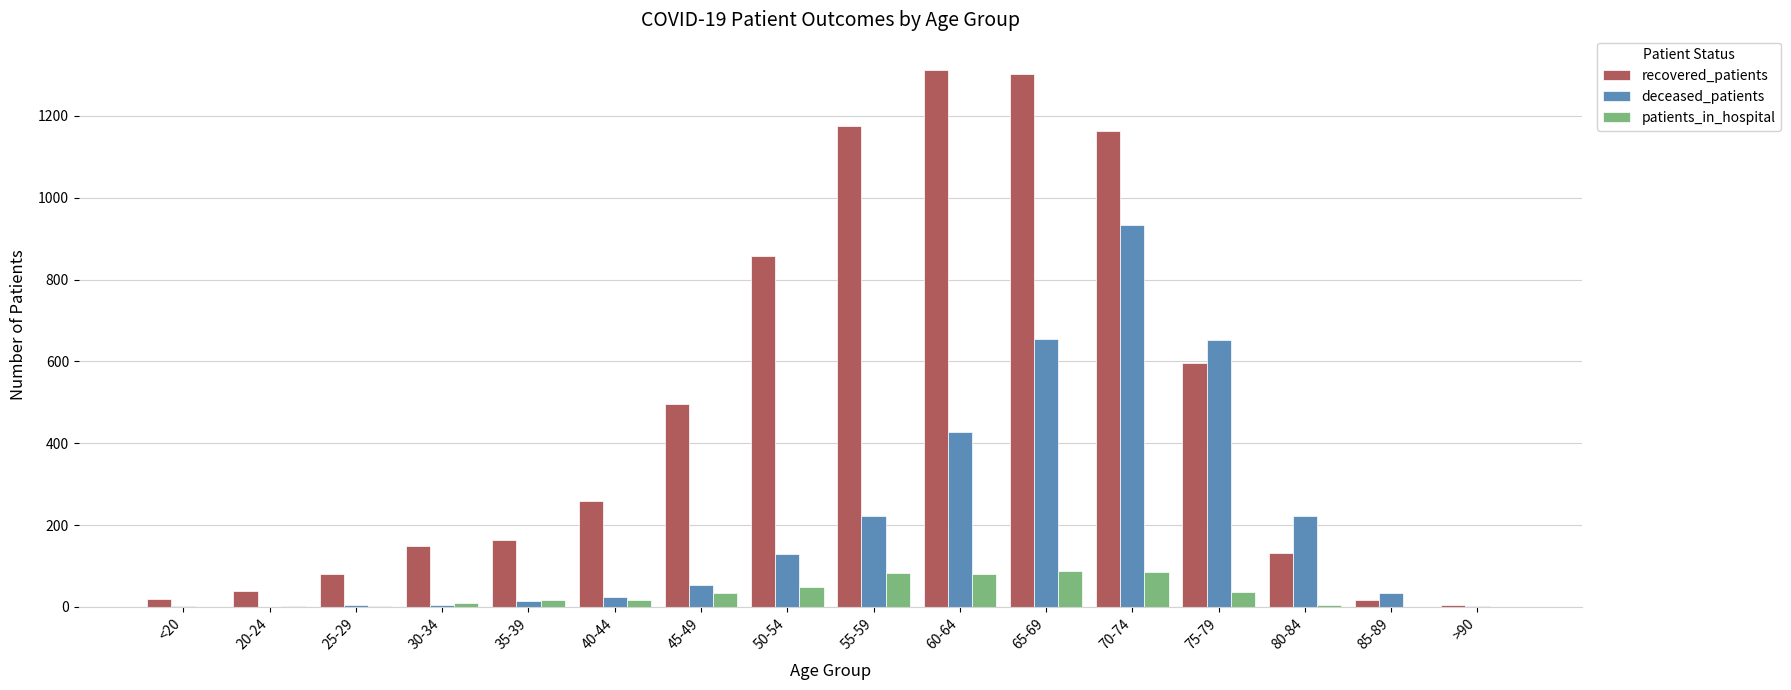

Between 60-64 and 70-74, which series saw the biggest shift?

deceased_patients